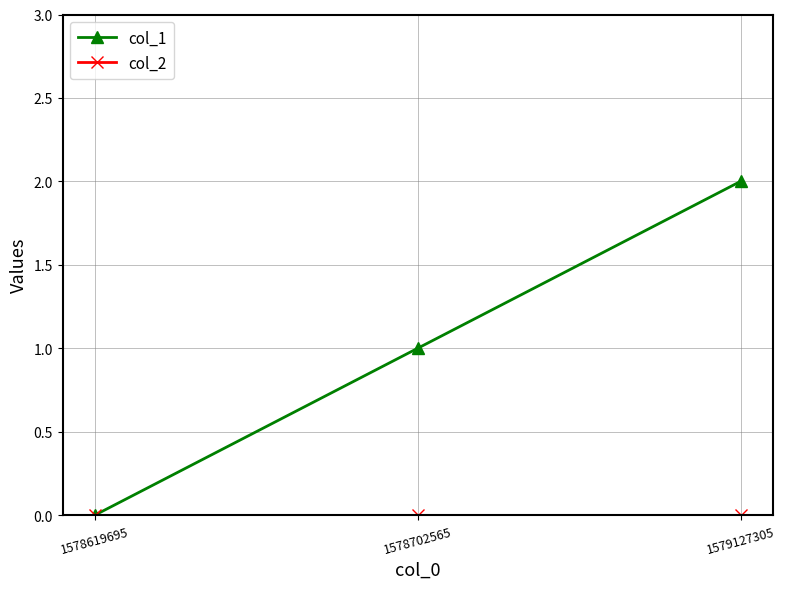

What is the greatest value displayed?

2